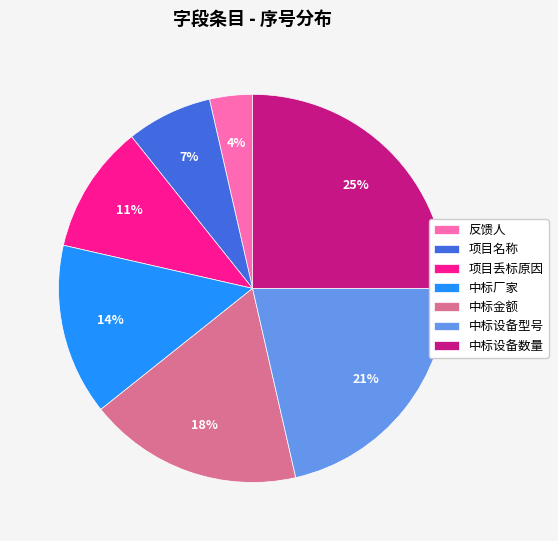

What percentage is the 反馈人 slice, to the nearest percent?

4%